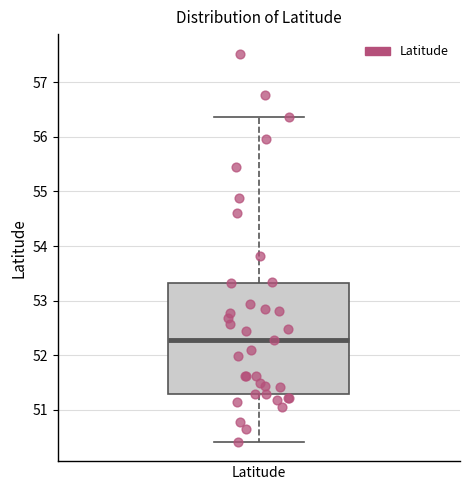

Transcribe this box plot: give where the median line is, the range the box spans, and where the two whiskers end, as read against the y-axis. The values are not printed on the chart, so give them approximately, as read against the axis.

median 52.3, box 51.3 to 53.3, whiskers 50.4 to 56.4